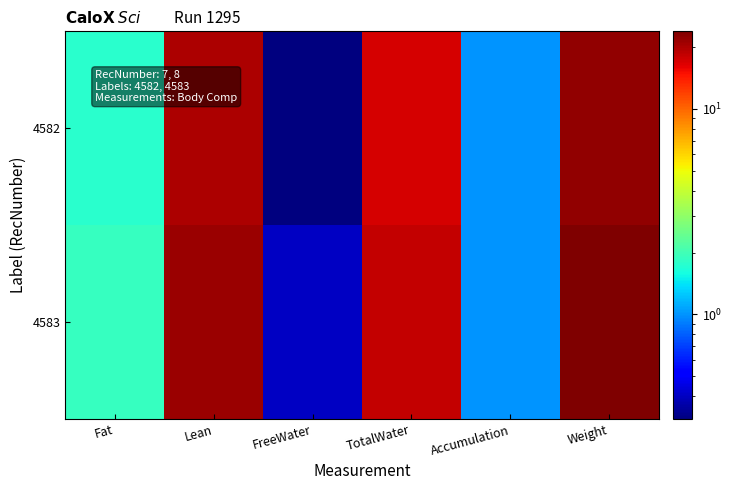

Which category has the highest value across all series?

Weight